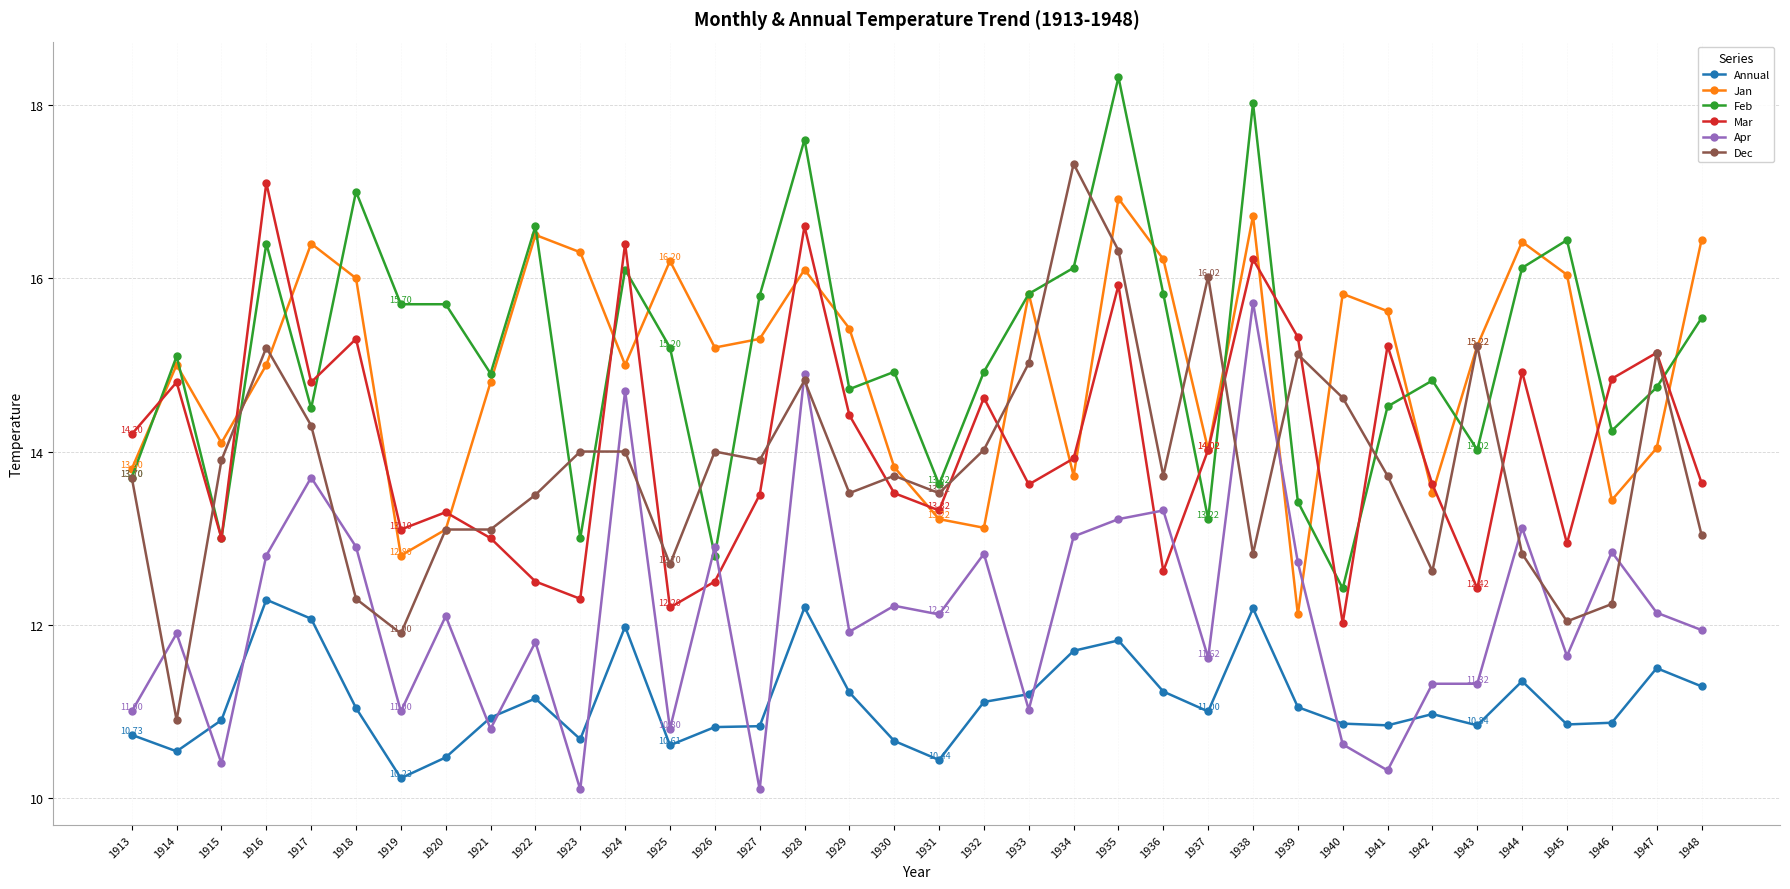

What are all the series names shown in the legend?

Annual, Jan, Feb, Mar, Apr, Dec